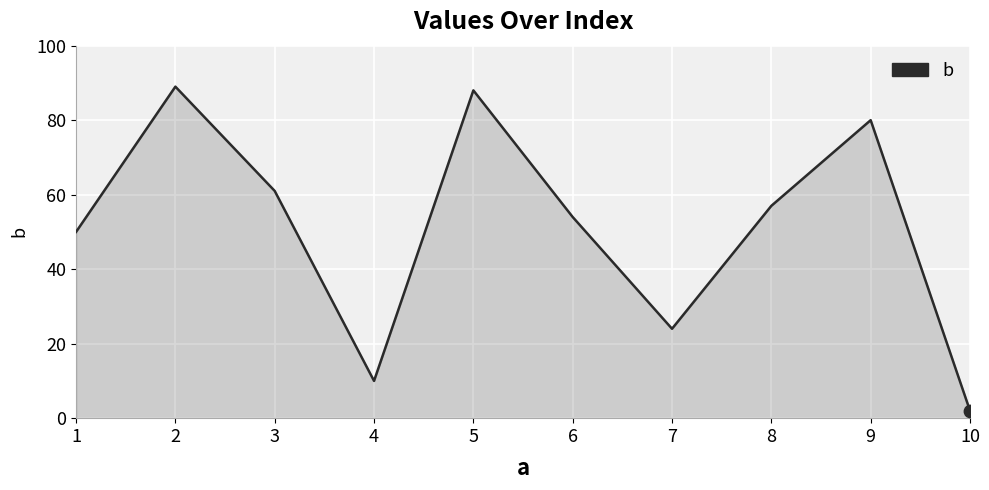

Which has a higher value, 3 or 10?

3